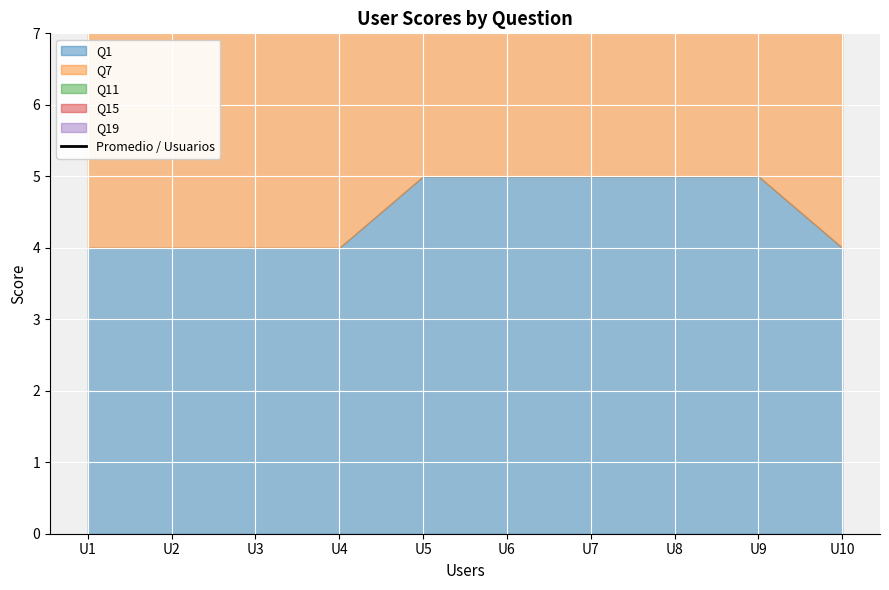

The value at U7 is 21.8. True or false?

True